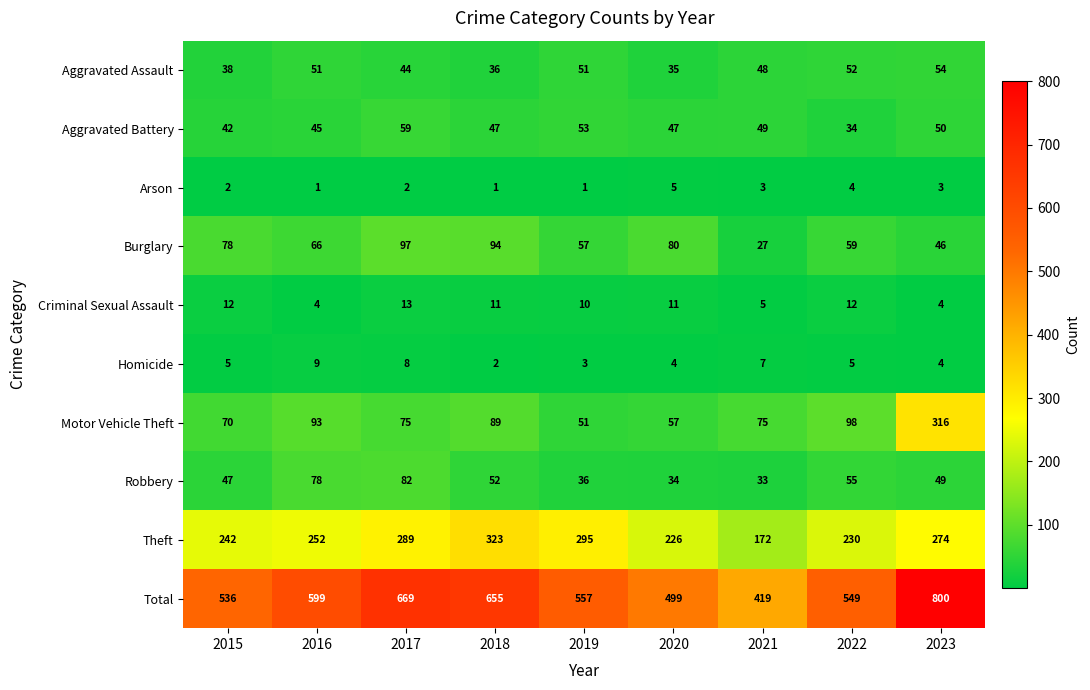

Count the Criminal Sexual Assault values in the range 5 to 12.

6